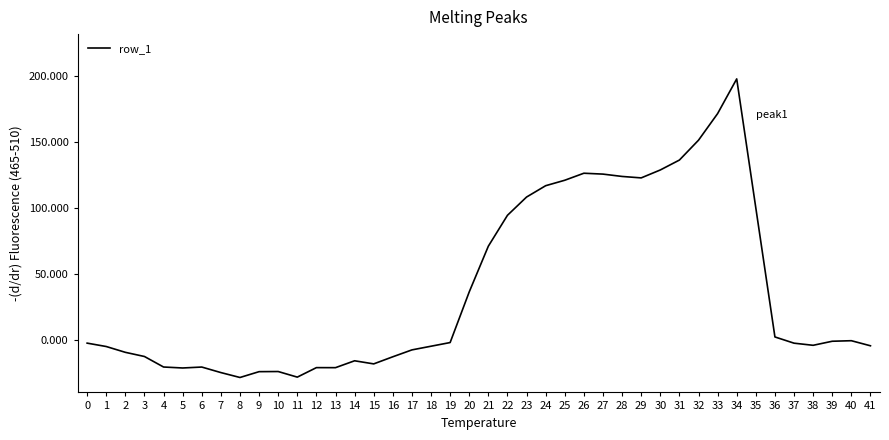

Which has a higher value, 21 or 16?

21